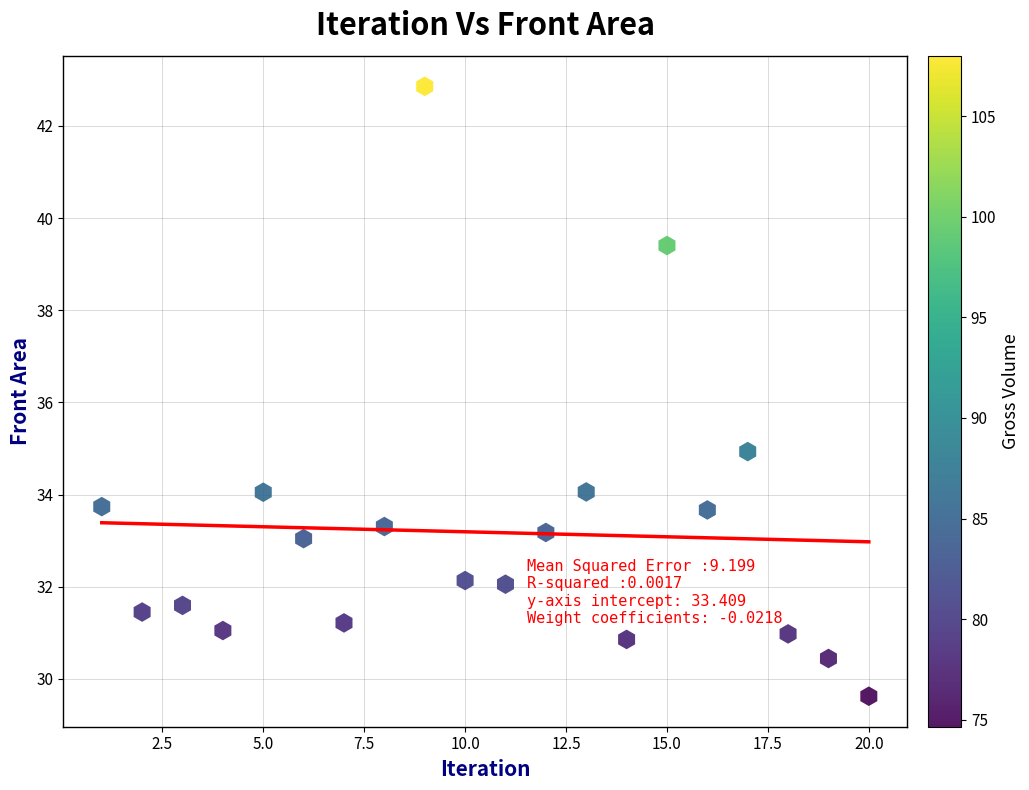

What Y value in the scatter plot is closest to 36?

34.9